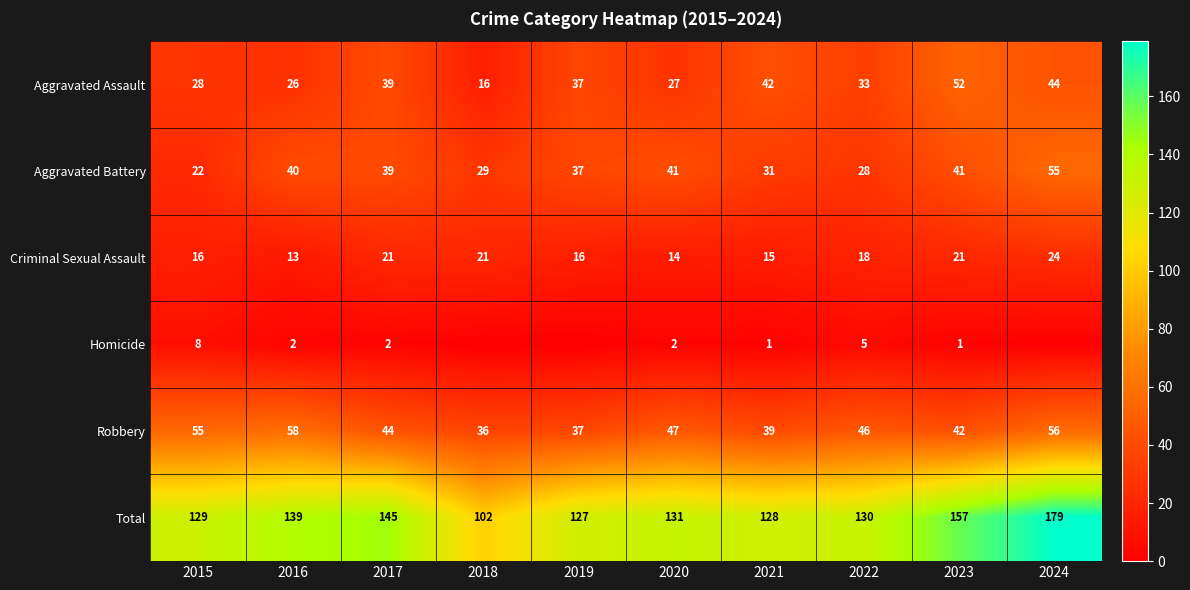

At 2021, list the series in order from smallest to largest.

Homicide, Criminal Sexual Assault, Aggravated Battery, Robbery, Aggravated Assault, Total